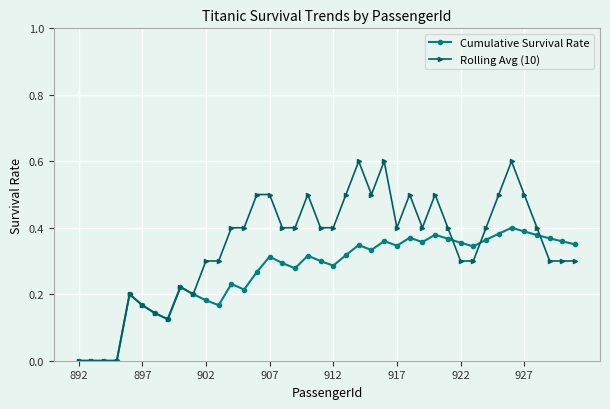

Rank the series by their maximum value, from lowest to highest.

Cumulative Survival Rate, Rolling Avg (10)